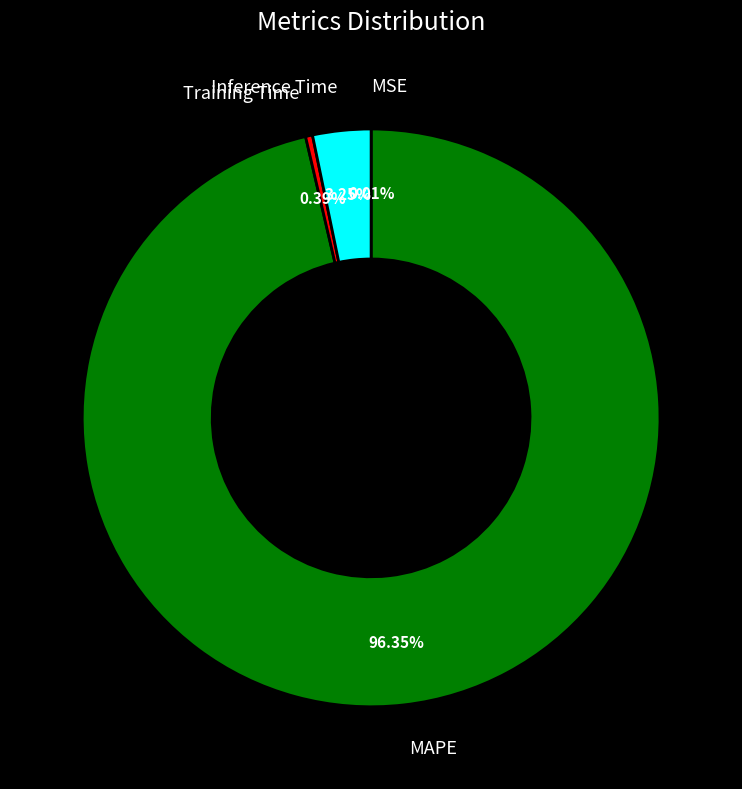

Does any single category account for the majority?

Yes